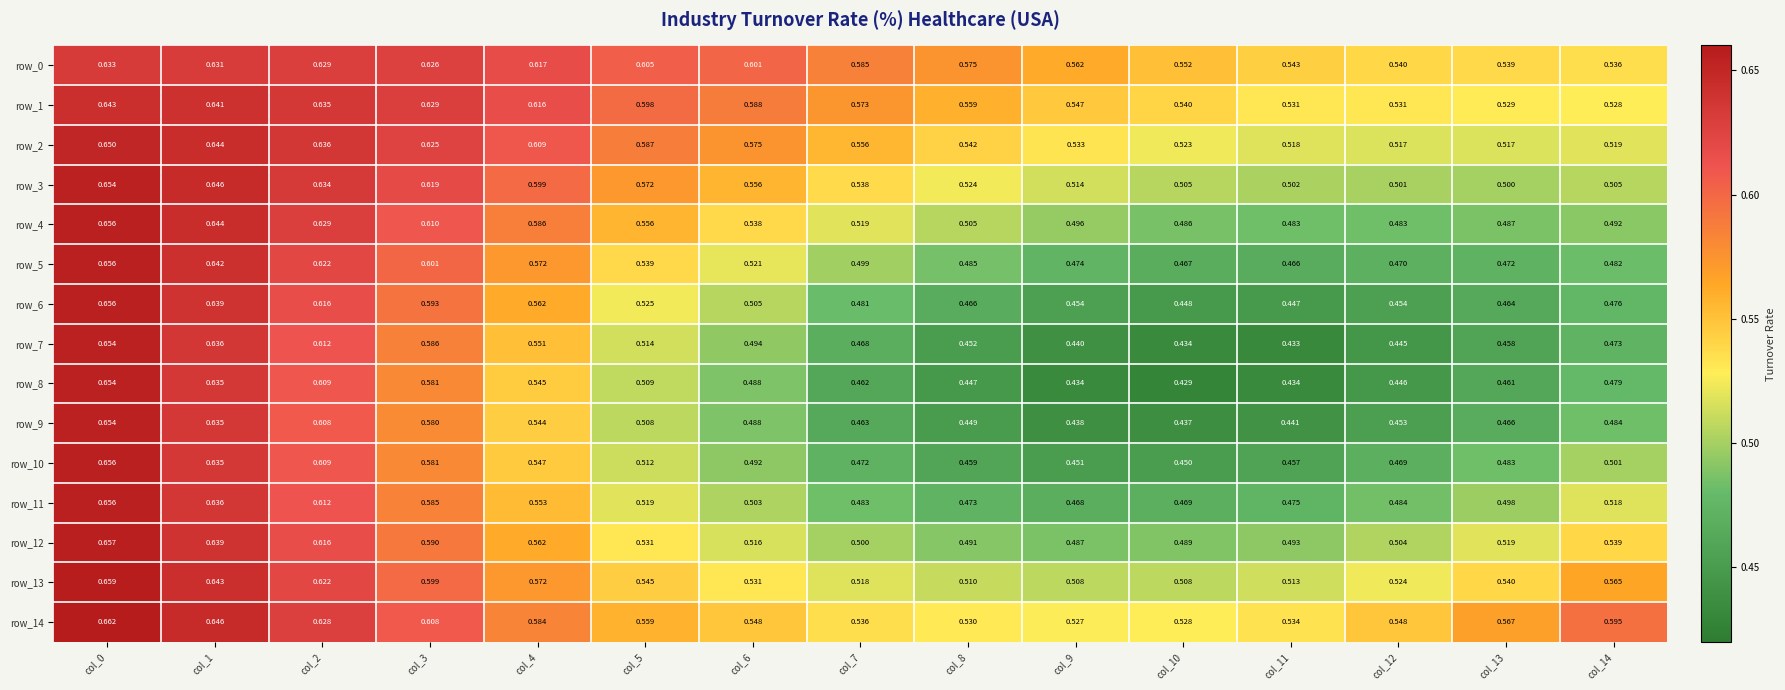

At which category does the chart reach its peak across all series?

col_0